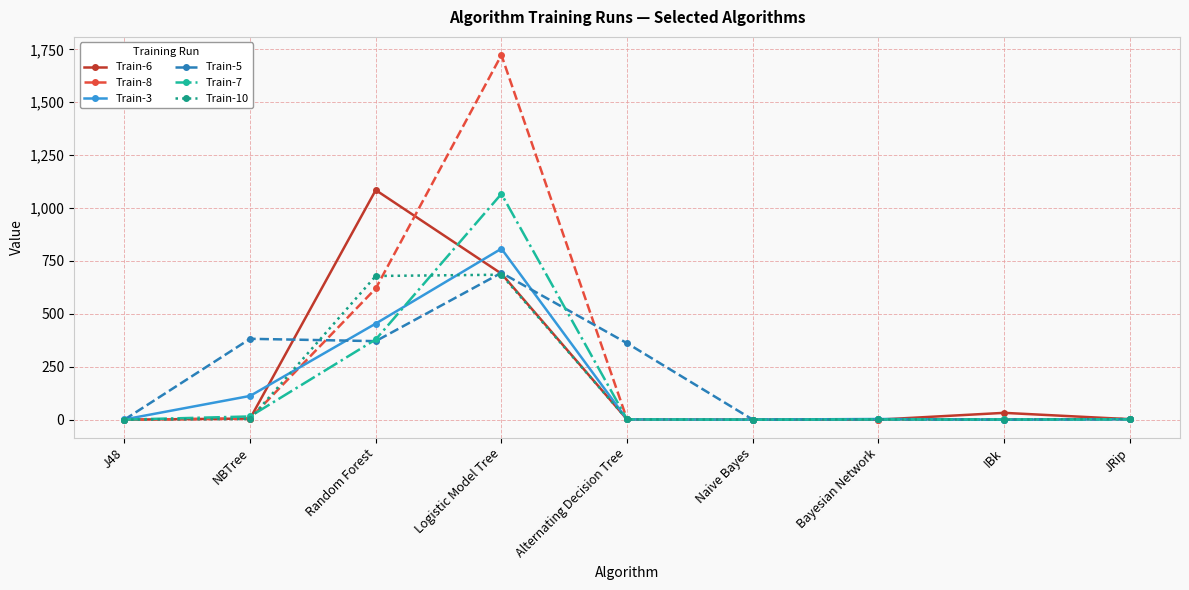

The Train-6 series shows 5 at NBTree. True or false?

True